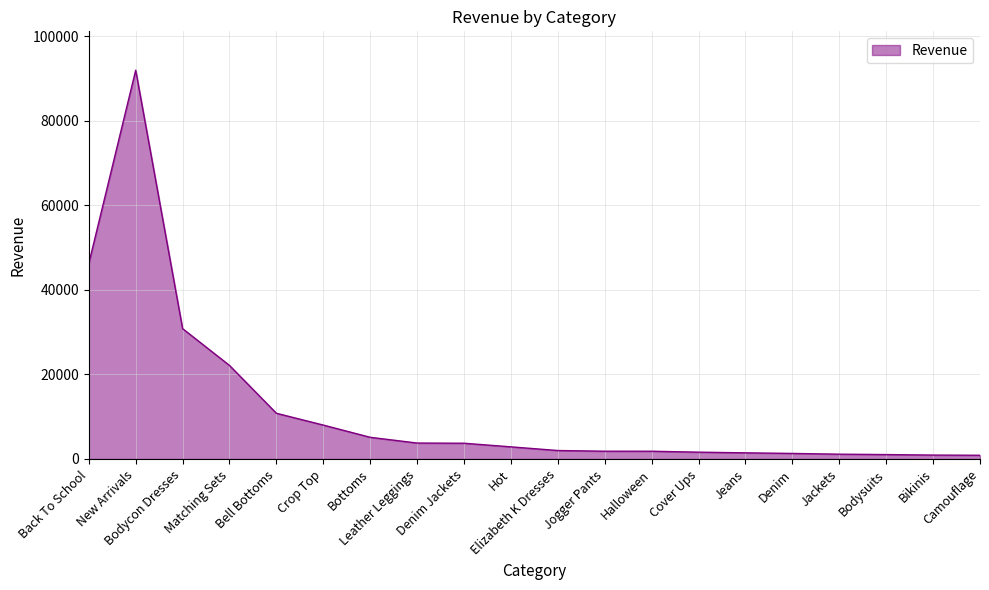

What is the difference between the maximum and minimum values?

91126.0